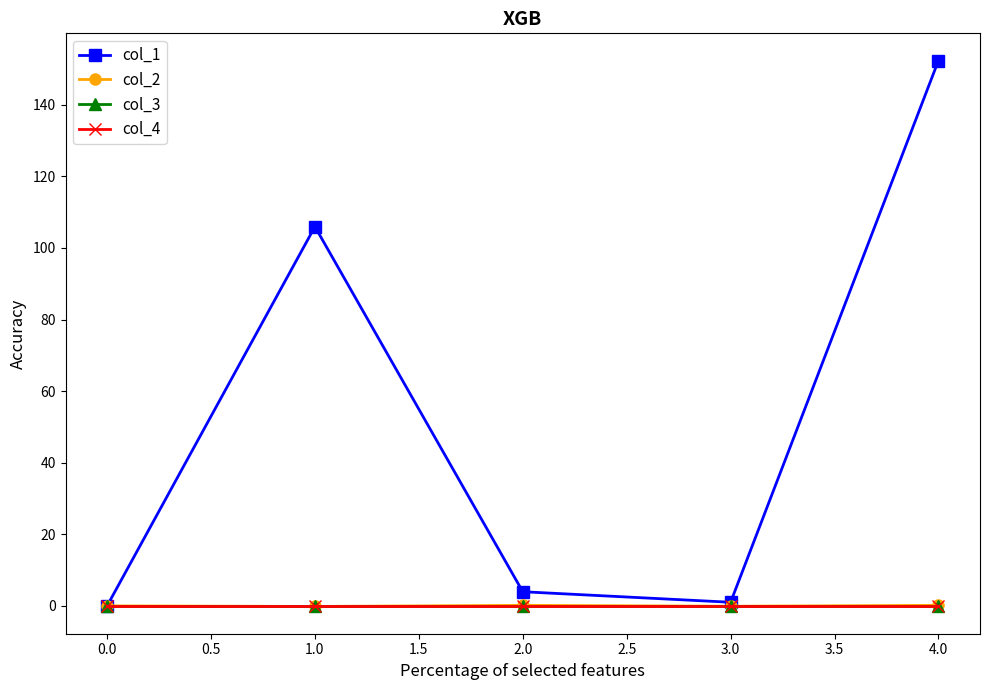

In col_1, how many points are lower than both neighbors (excluding endpoints)?

1